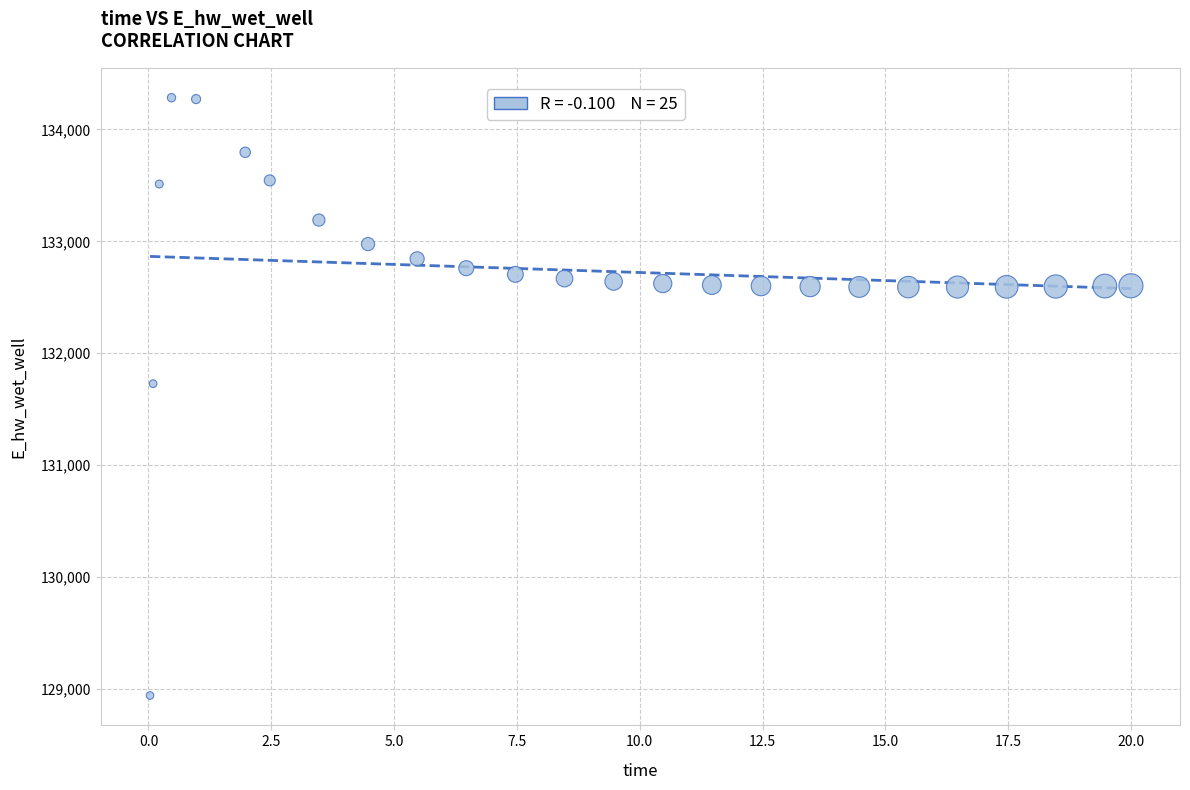

What Y value in the scatter plot is closest to 131612?

131728.3